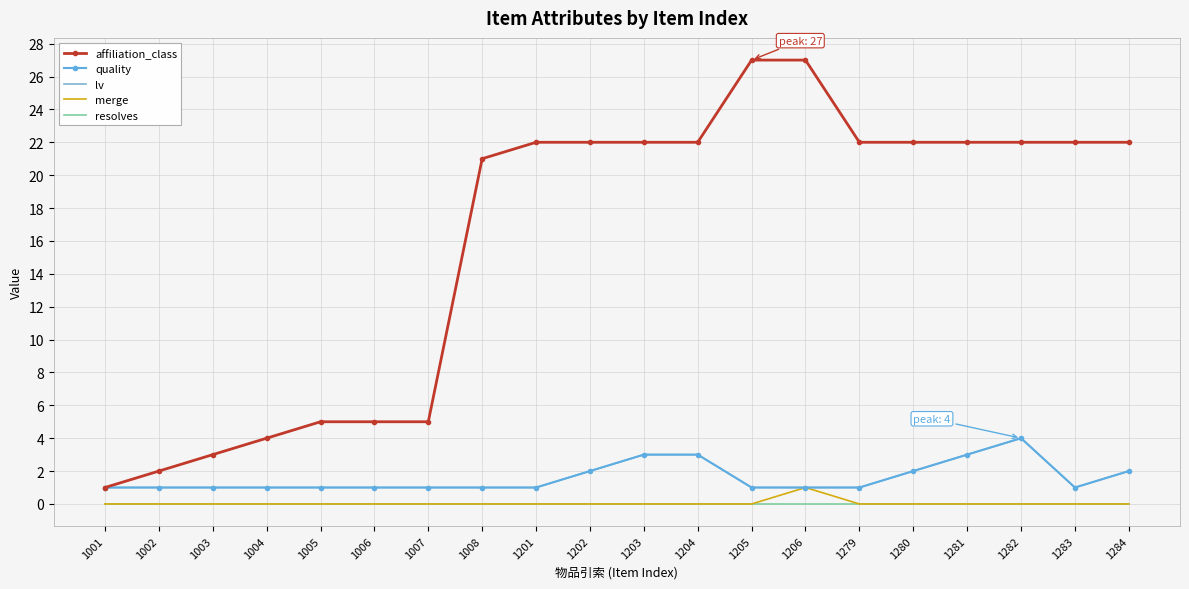

In quality, how many points are higher than both neighbors (excluding endpoints)?

1